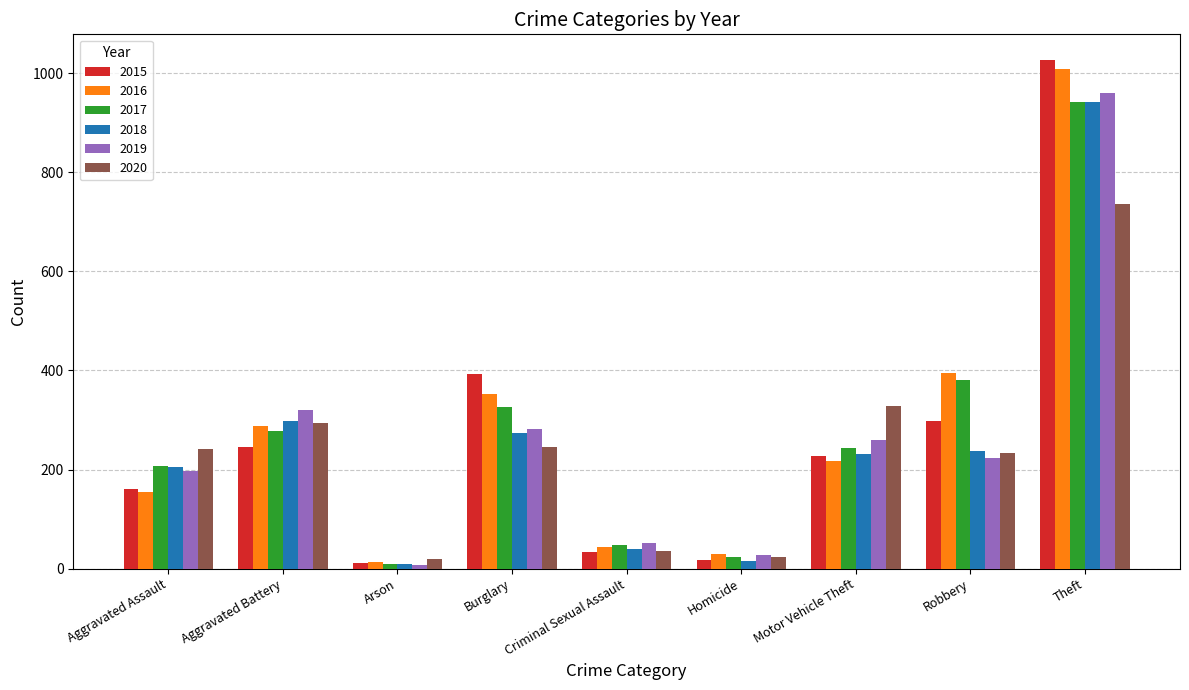

What position from the left is Arson?

3